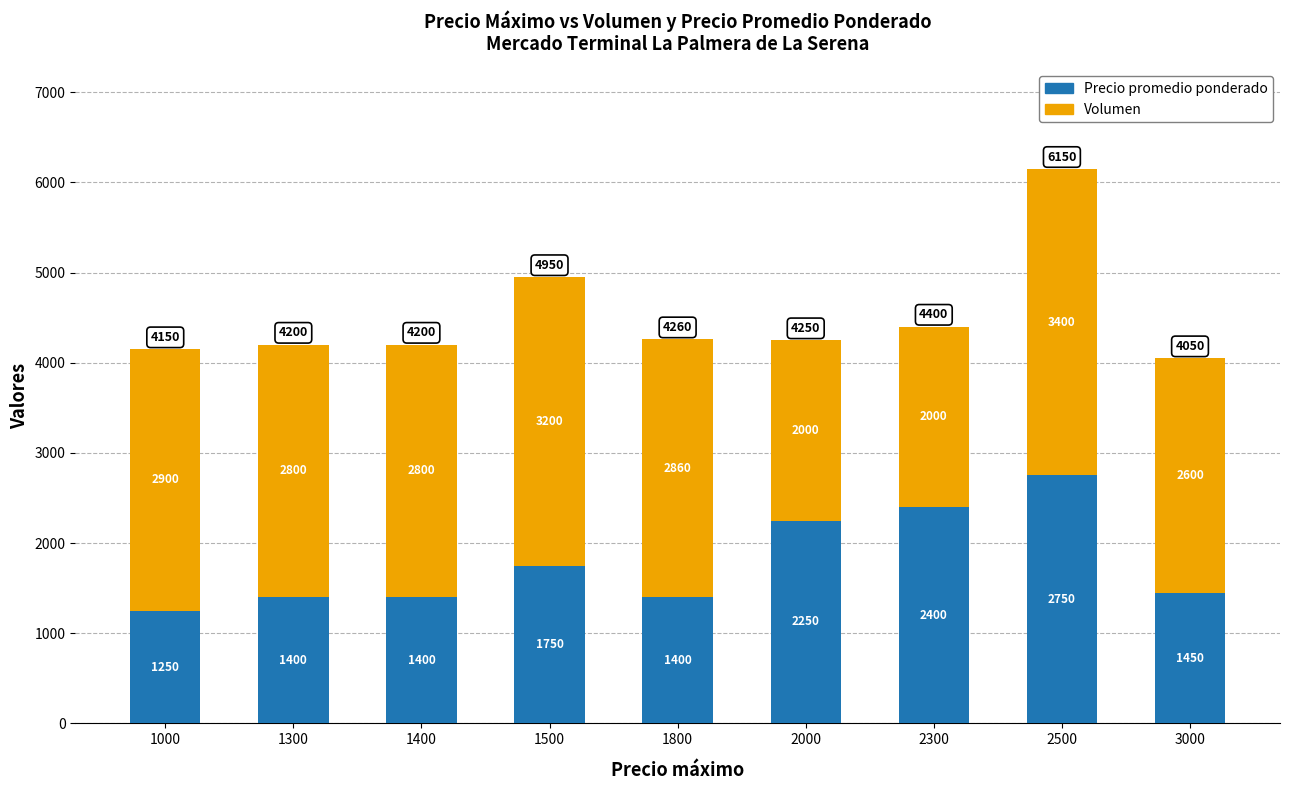

At which category is the sum across all series the highest?

2500